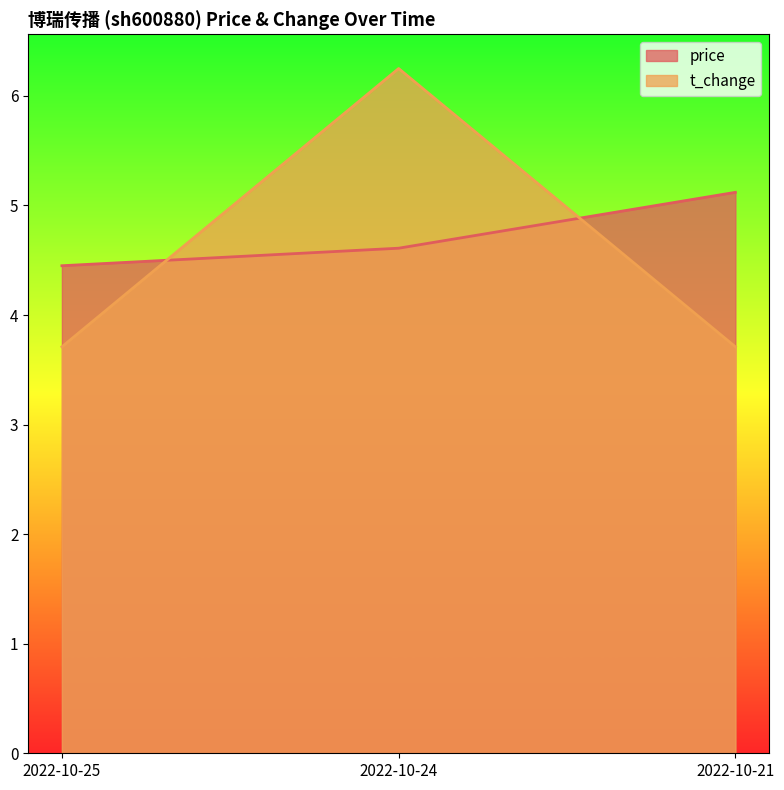

What is the total value across all series at 2022-10-24?

10.9